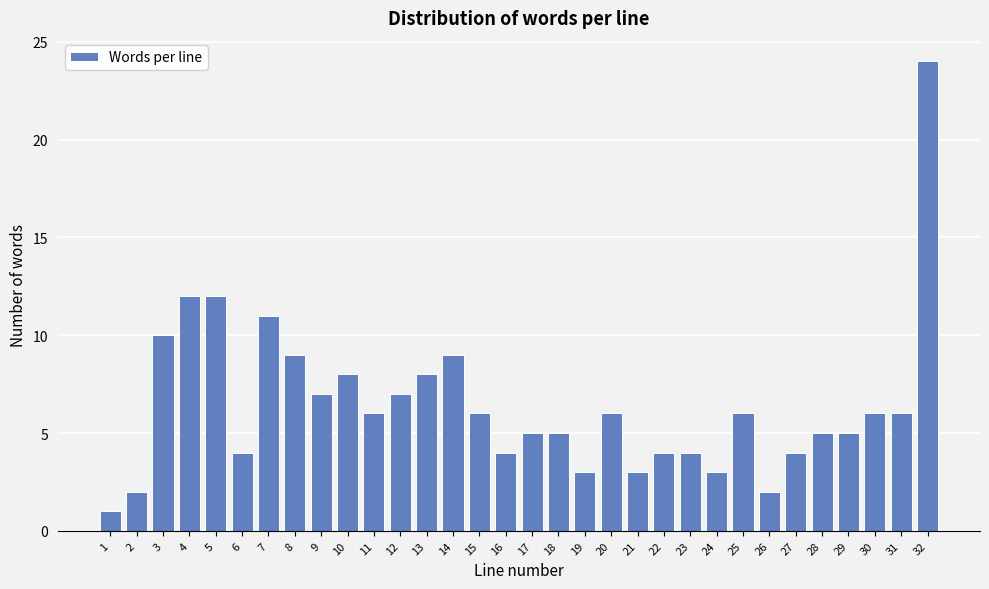

What is the approximate value at 20?

6